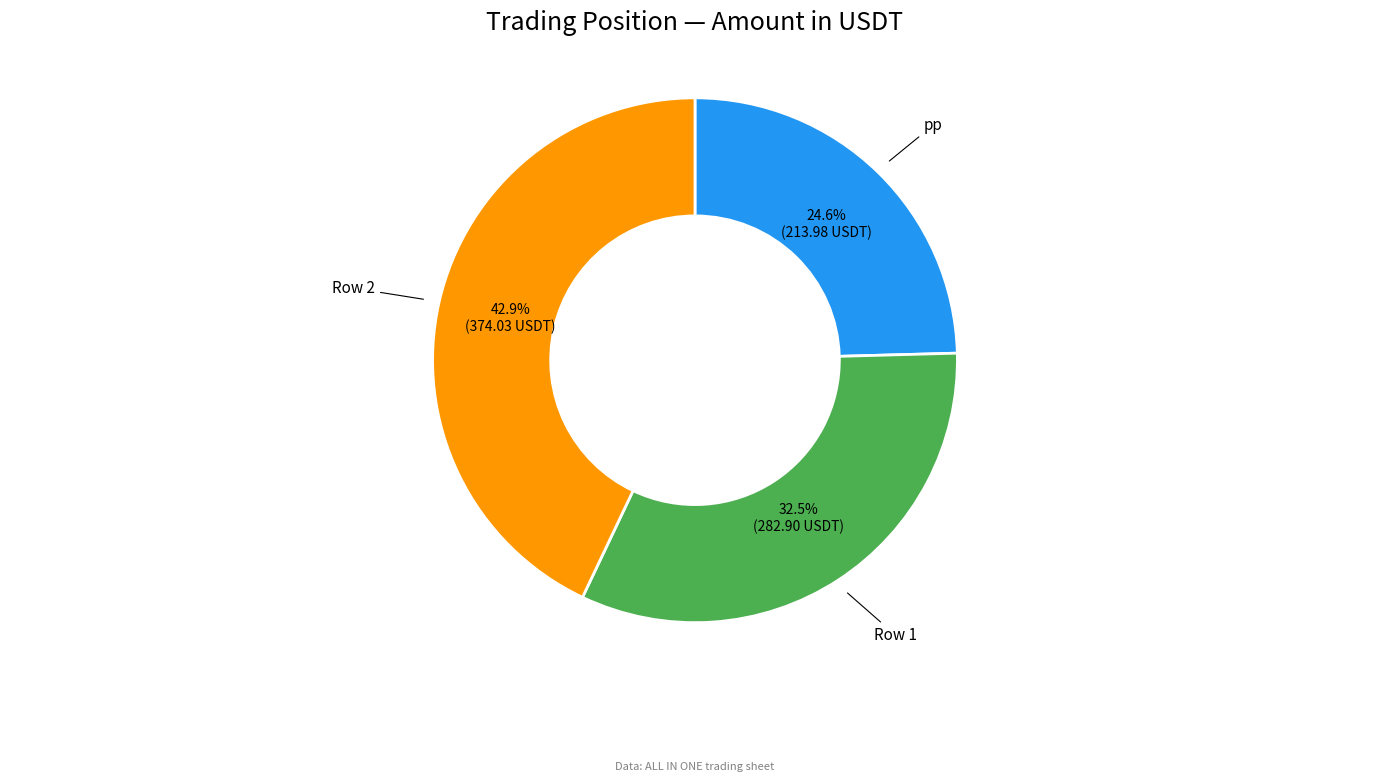

How many slices are in this pie chart?

3